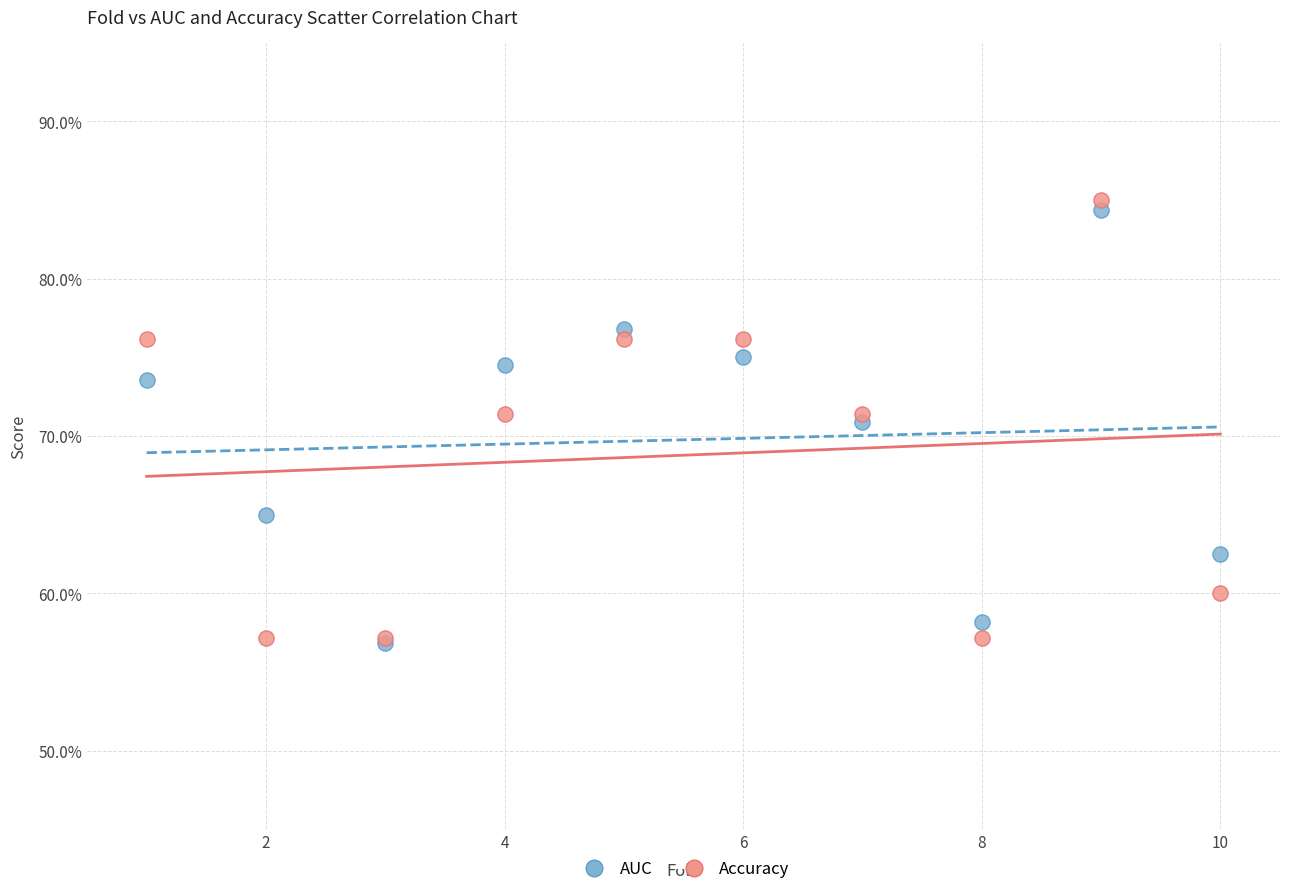

What are all the series names shown in the legend?

AUC, Accuracy